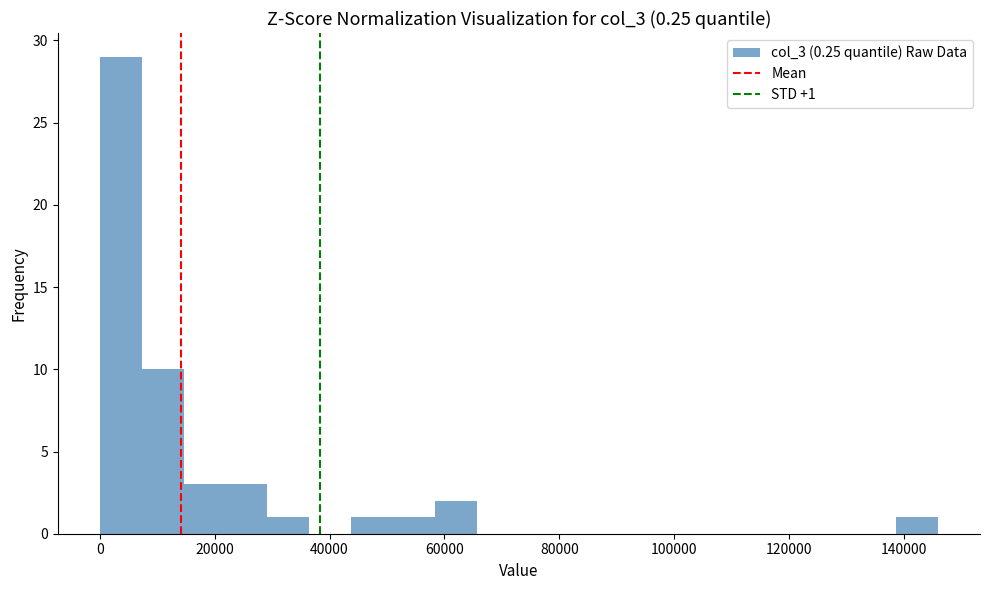

Around what value on the x-axis is the tallest bar? Give the approximate position of its centre, as read against the axis.

4000